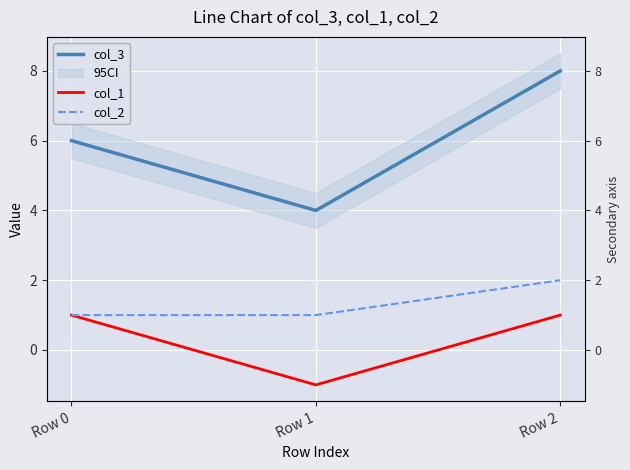

Where does the col_3 series first go above 6?

Row 2